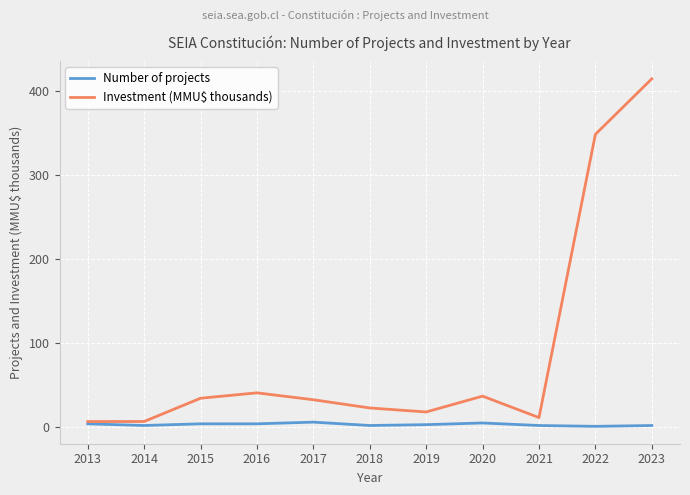

True or false: Investment (MMU$ thousands) has more than 1 points higher than both neighbors.

True